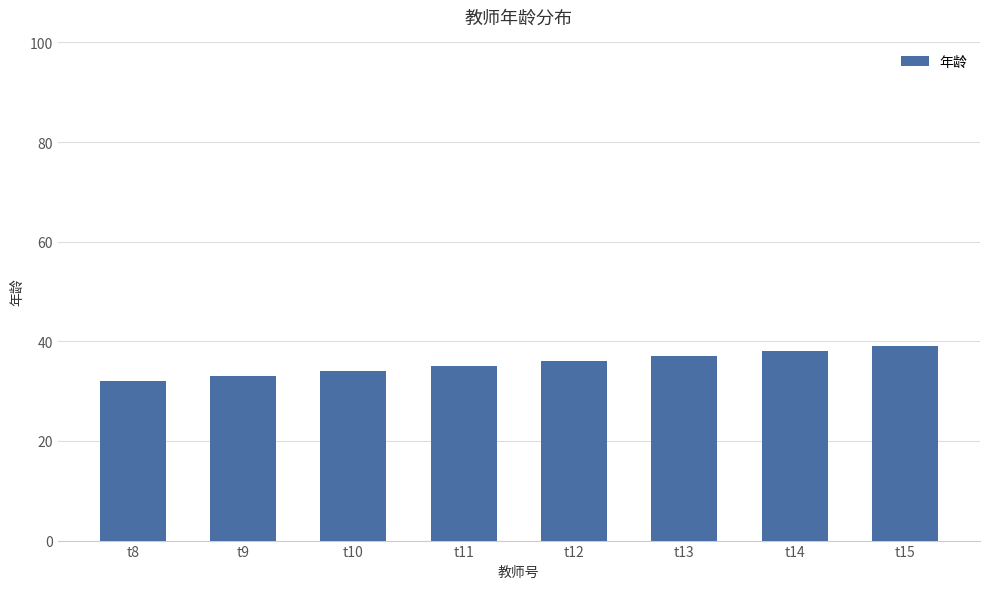

Reading left to right, transcribe all the data shown in this chart.

32	33	34	35	36	37	38	39